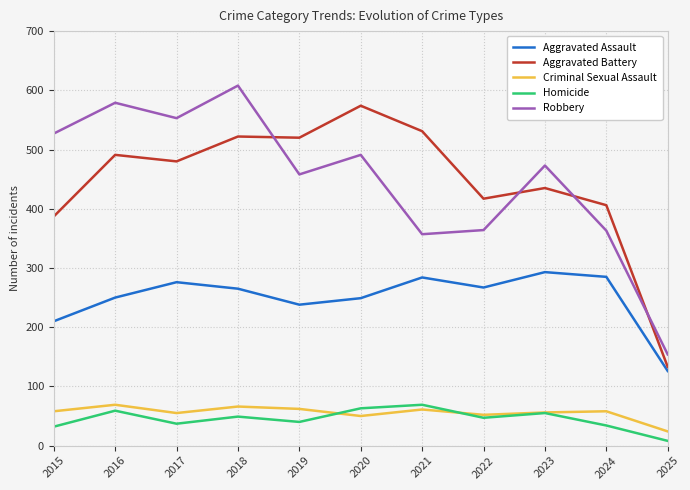

Which category has the highest value across all series?

2018